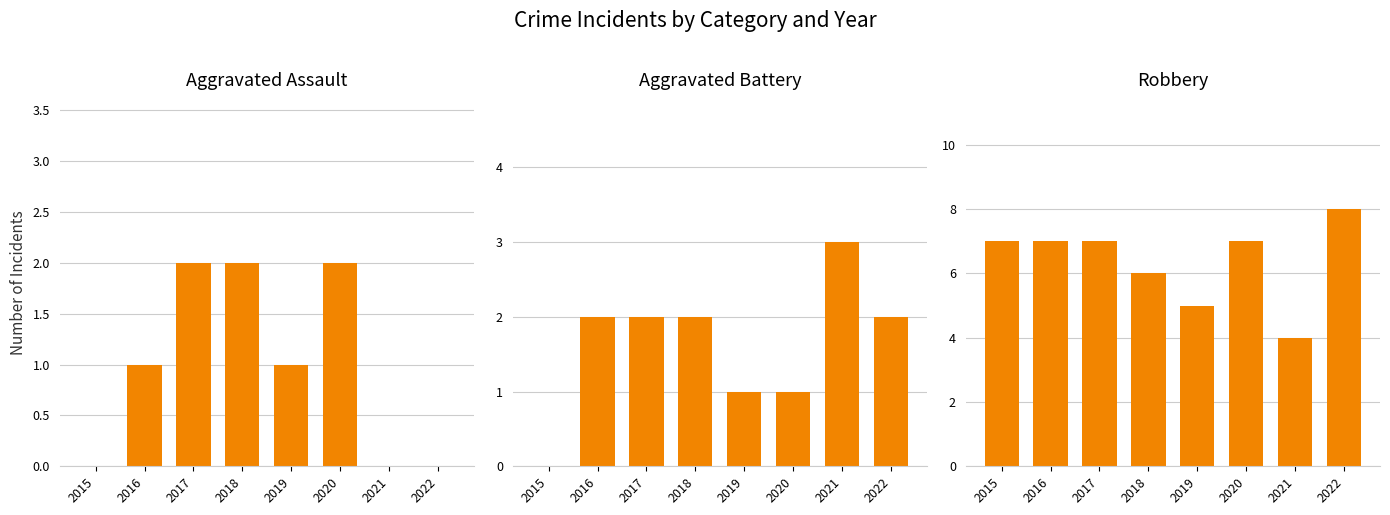

At 2016, list the series in order from largest to smallest.

Robbery, Aggravated Battery, Aggravated Assault